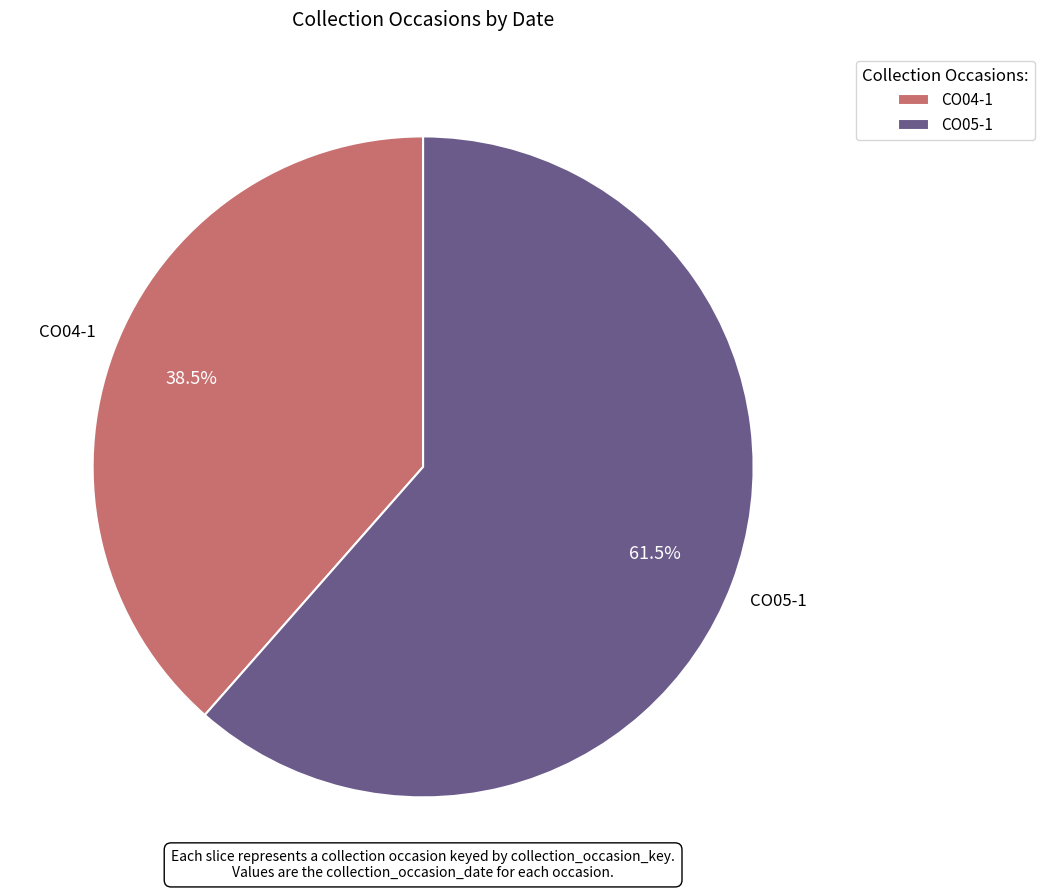

Which slice is the smallest?

CO04-1